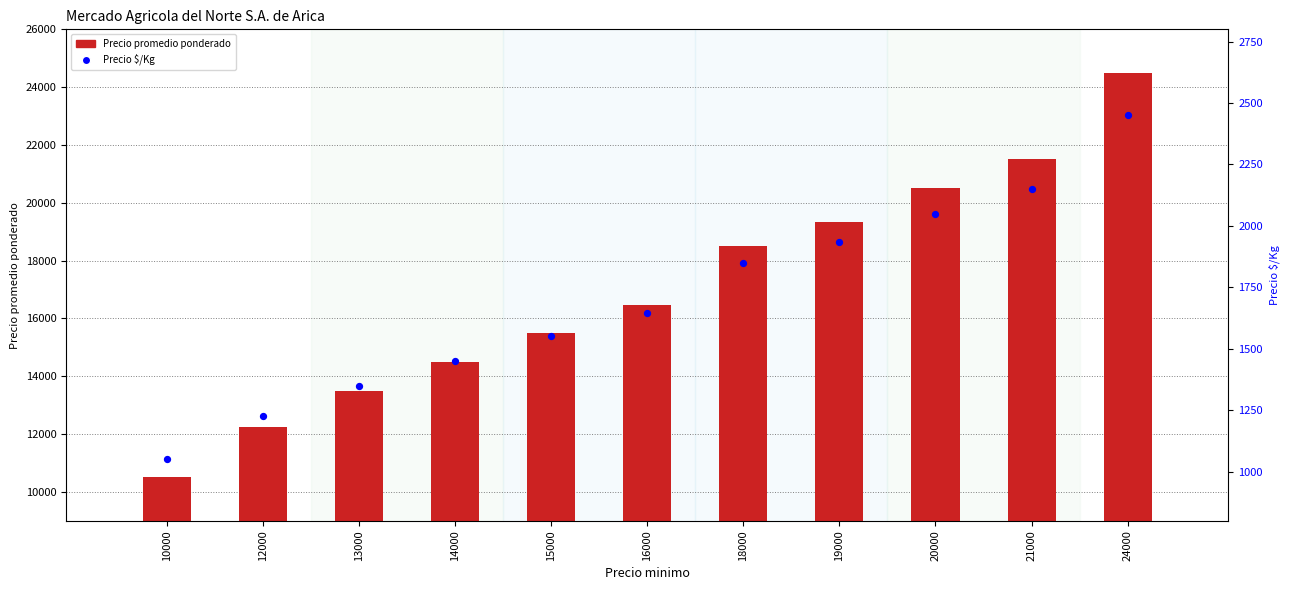

Which series contains the highest Y value?

Precio promedio ponderado